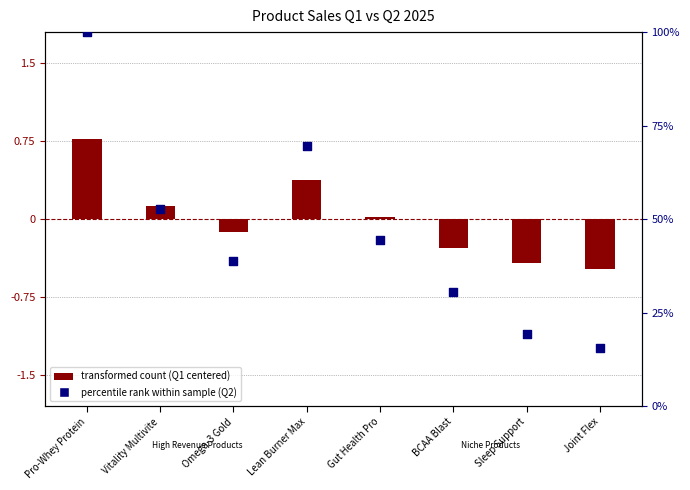

At how many categories does at least one series exceed 10493?

3